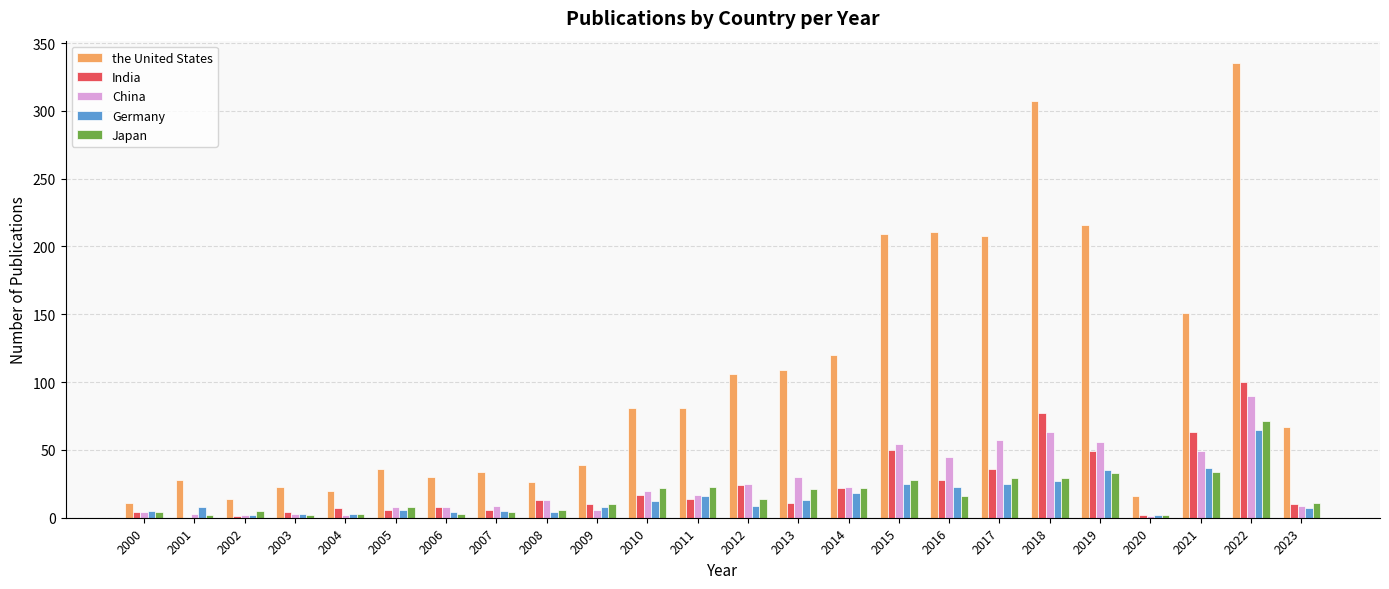

True or false: Japan has a value of 22 at 2010.

True